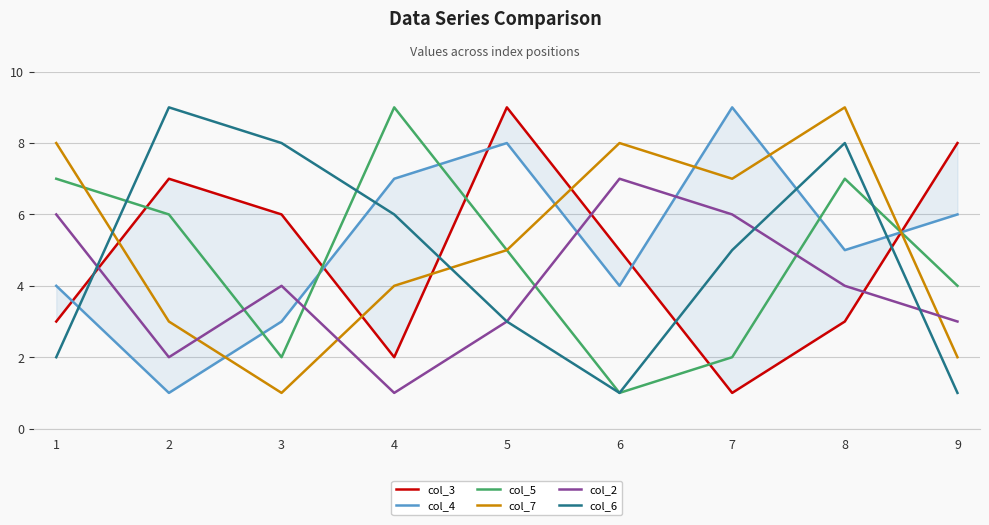

True or false: col_6 and col_2 intersect in this chart.

True